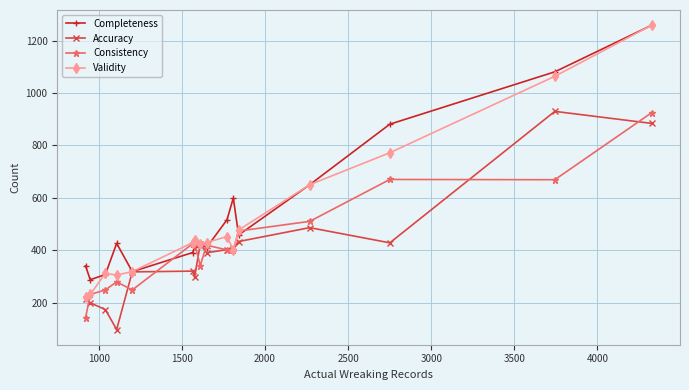

What is the minimum value for Validity?

223